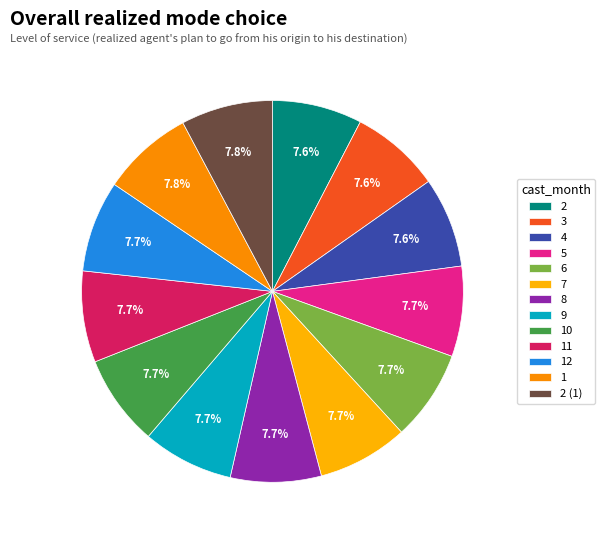

To the nearest percent, what percentage of the pie is 6?

8%